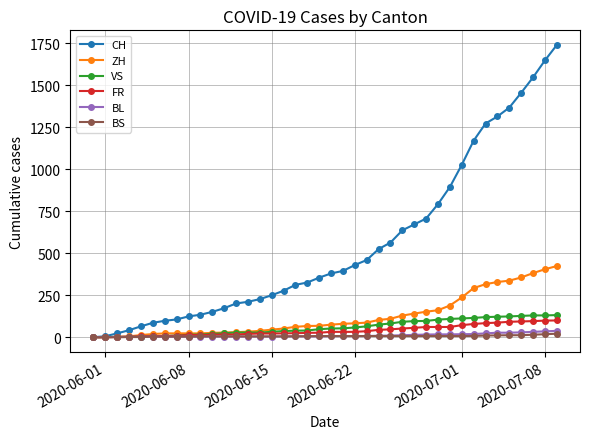

Count the number of categories in the chart.

40